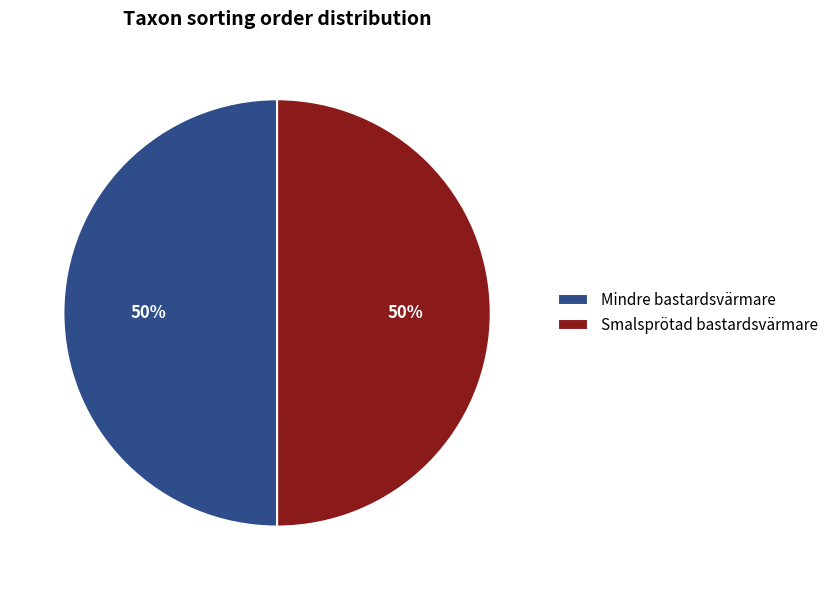

To the nearest percent, what is the combined percentage of Mindre bastardsvärmare and Smalsprötad bastardsvärmare?

100%